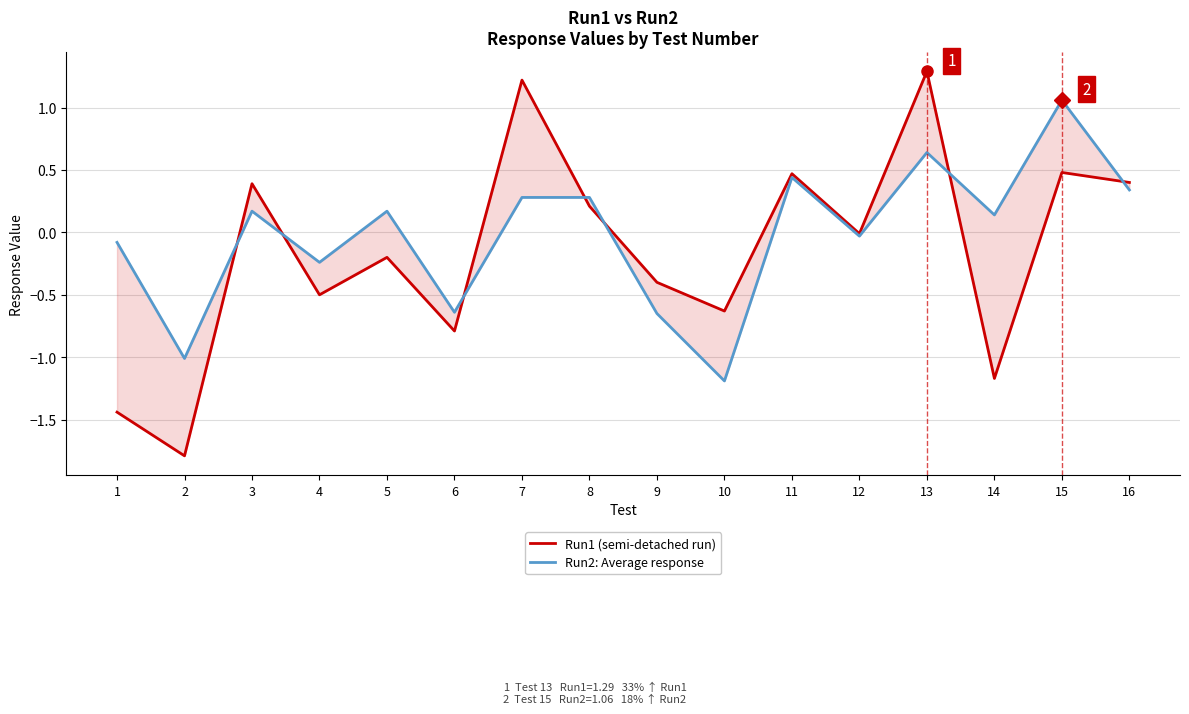

Reading left to right, transcribe all the data shown in this chart.

Run1 (semi-detached run): -1.4	-1.8	0.4	-0.5	-0.2	-0.8	1.2	0.2	-0.4	-0.6	0.5	-0.0	1.3	-1.2	0.5	0.4
Run2: Average response: -0.1	-1.0	0.2	-0.2	0.2	-0.6	0.3	0.3	-0.7	-1.2	0.4	-0.0	0.6	0.1	1.1	0.3